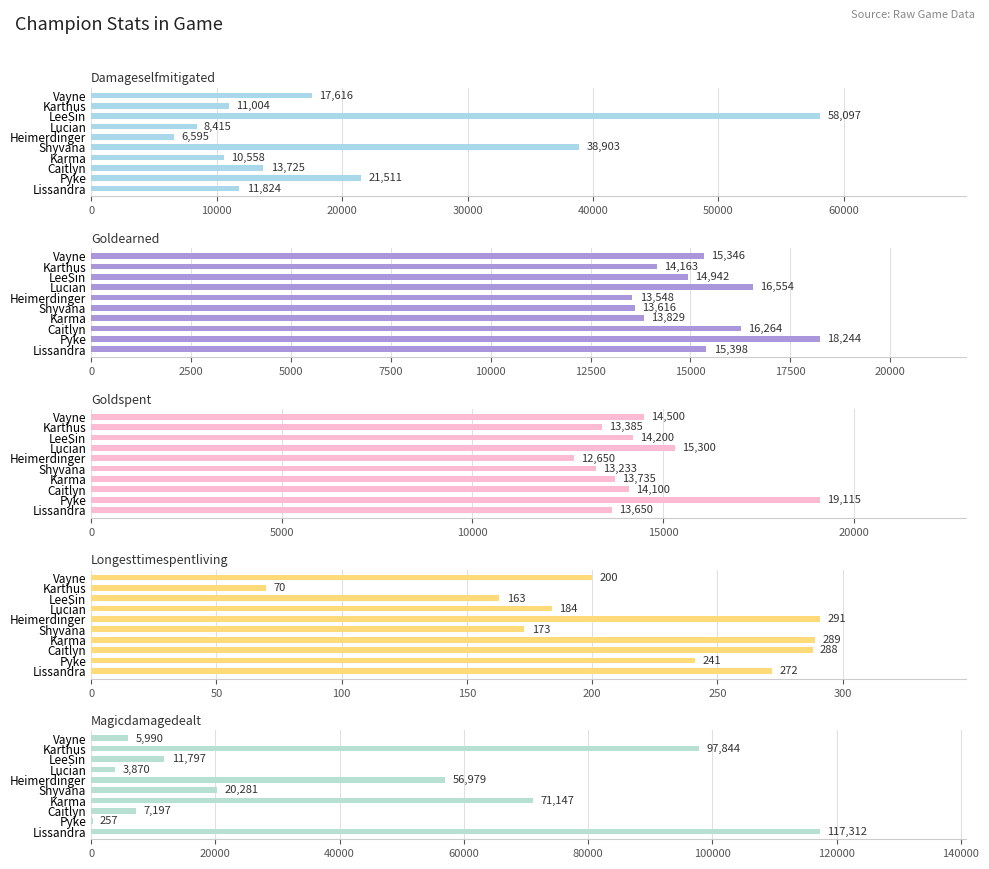

Count the number of categories in the chart.

10